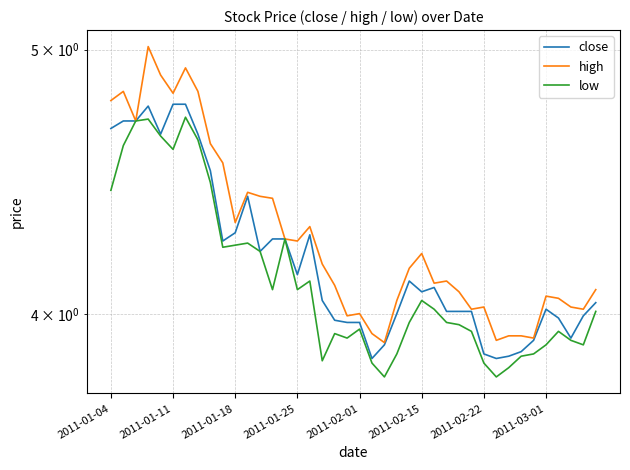

What is the spread (max minus min) of values at 2011-01-11?

0.2